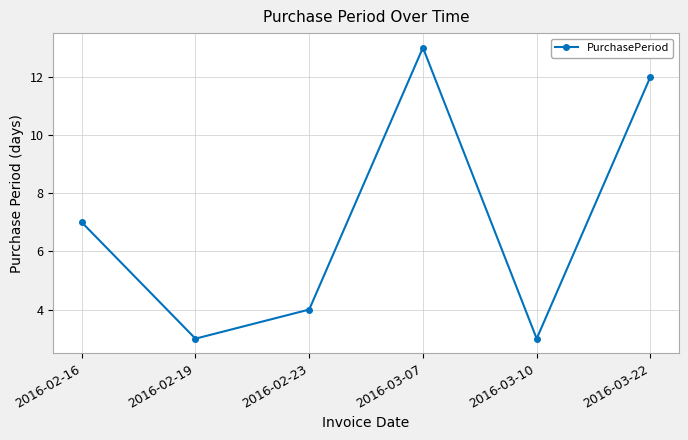

Which category has the highest value across all series?

2016-03-07